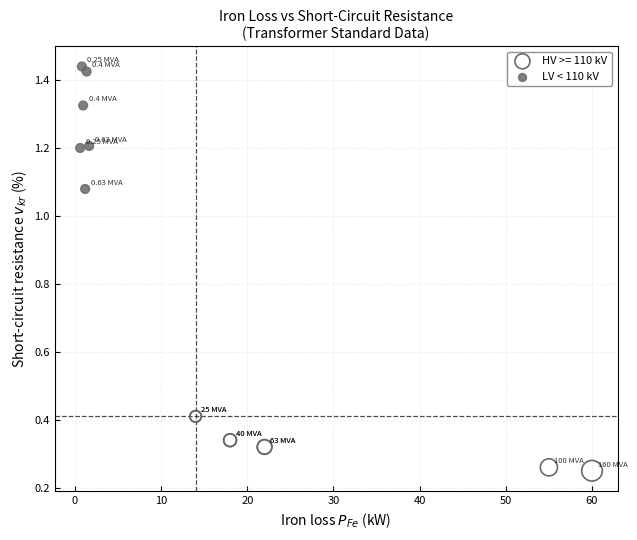

Which series reaches the maximum Y coordinate?

LV < 110 kV